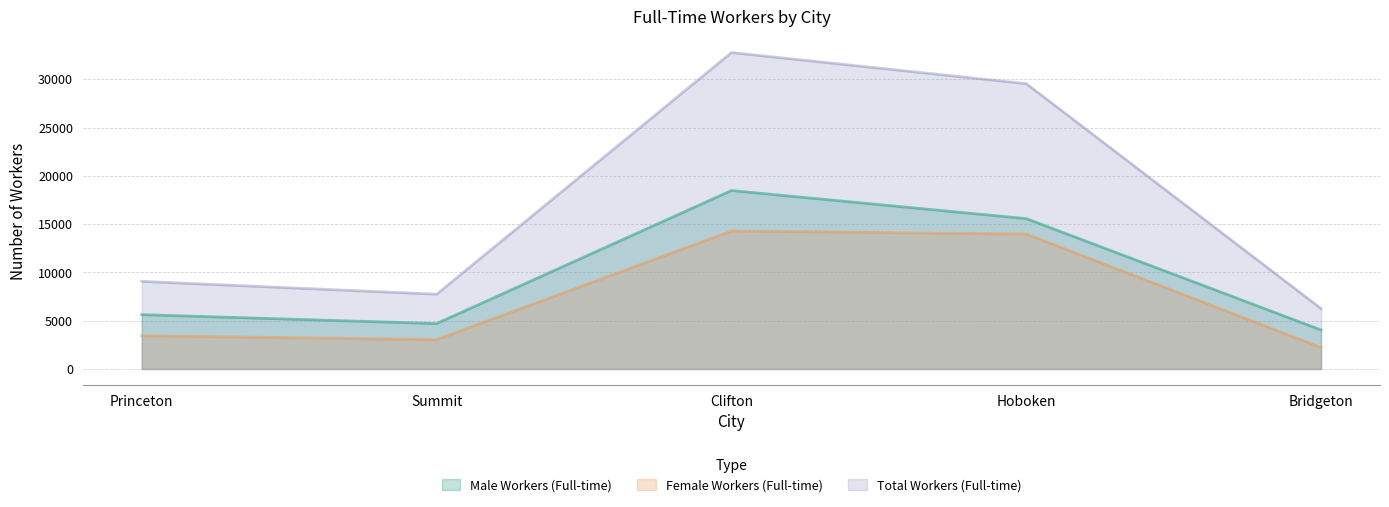

The value of Total Workers (Full-time) at Princeton is 9075. True or false?

True